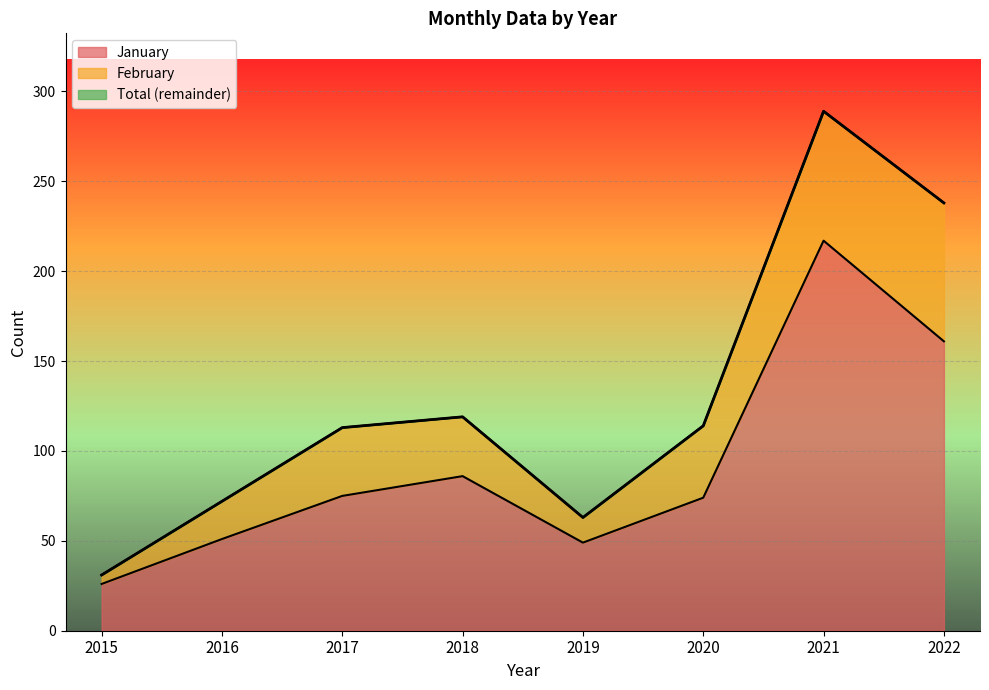

What is the sum of all January values?

739